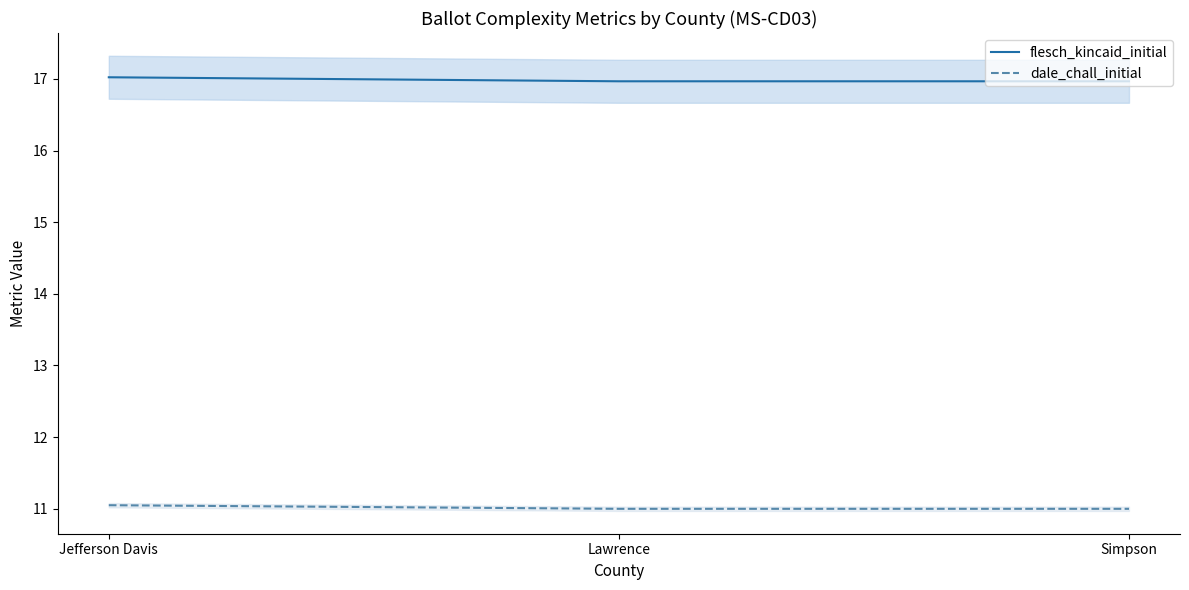

How many lines are shown in the chart?

2